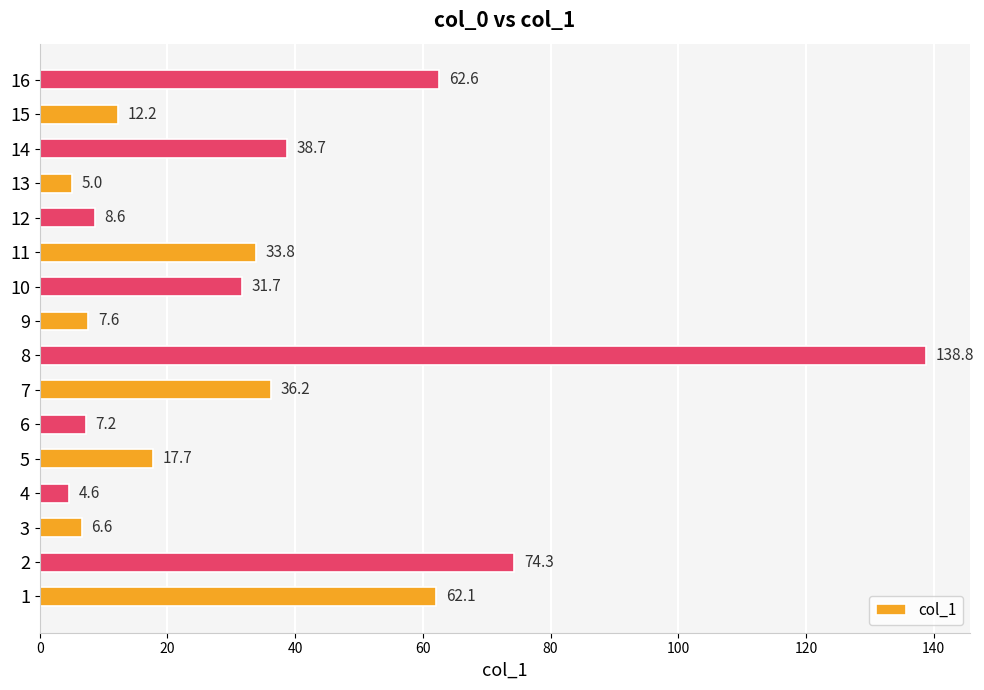

What is the maximum value shown in the chart?

138.8